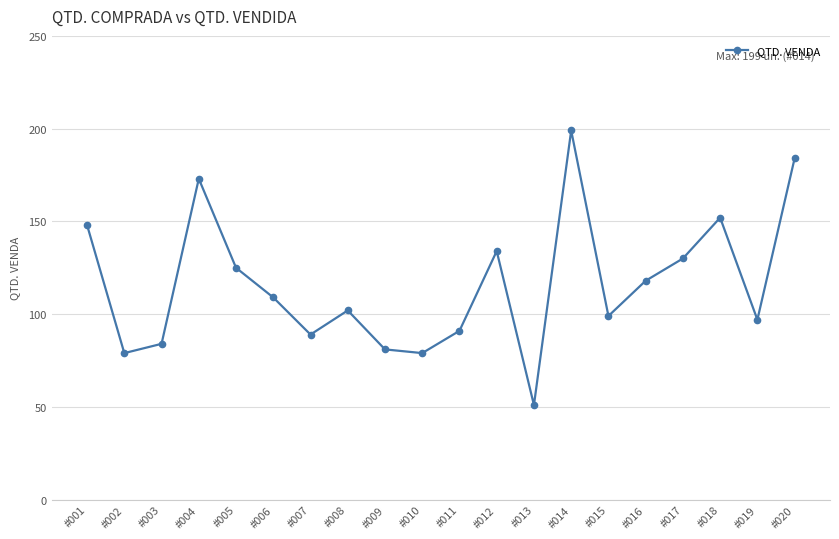

What is the value of the 4th point from the left?

173